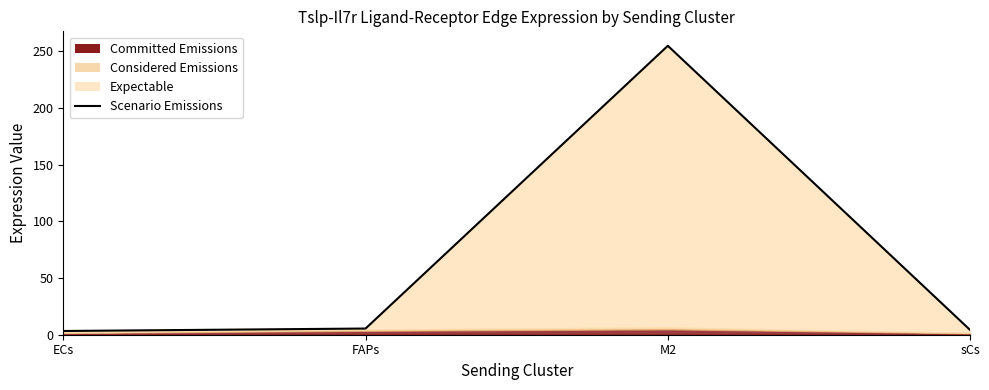

What position from the right is ECs?

4